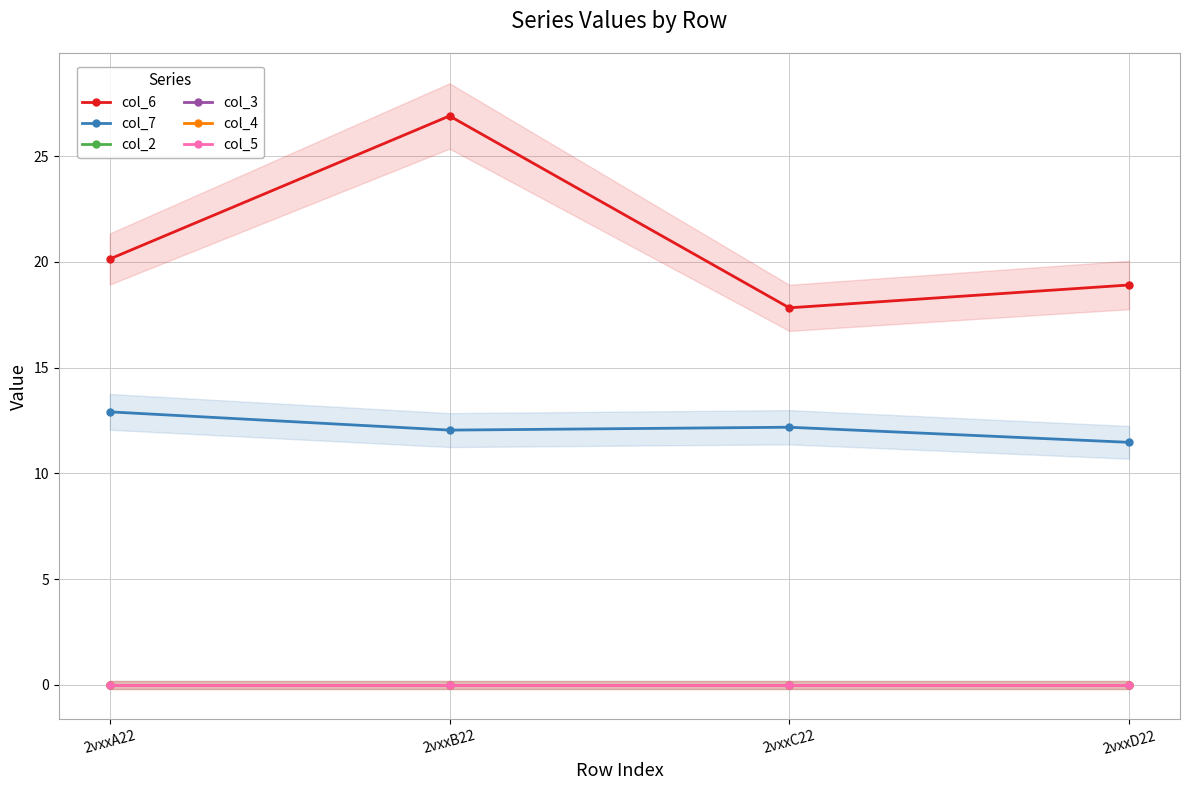

What is the total value across all series at 2vxxB22?

38.9